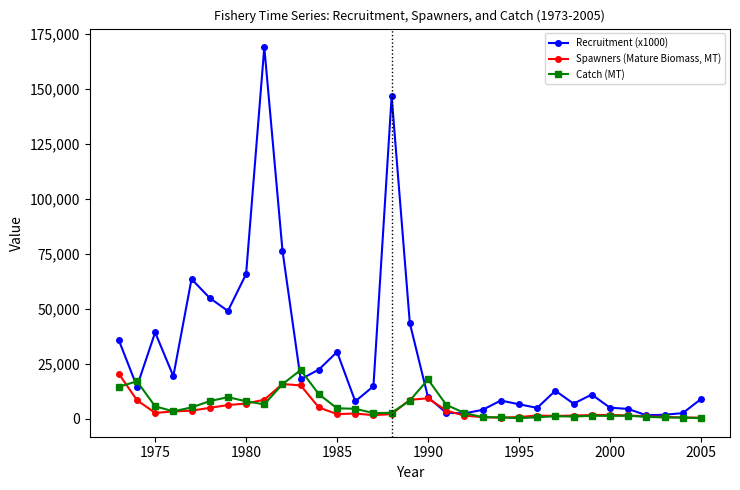

List the series in order of their peak value, lowest first.

Spawners (Mature Biomass, MT), Catch (MT), Recruitment (x1000)